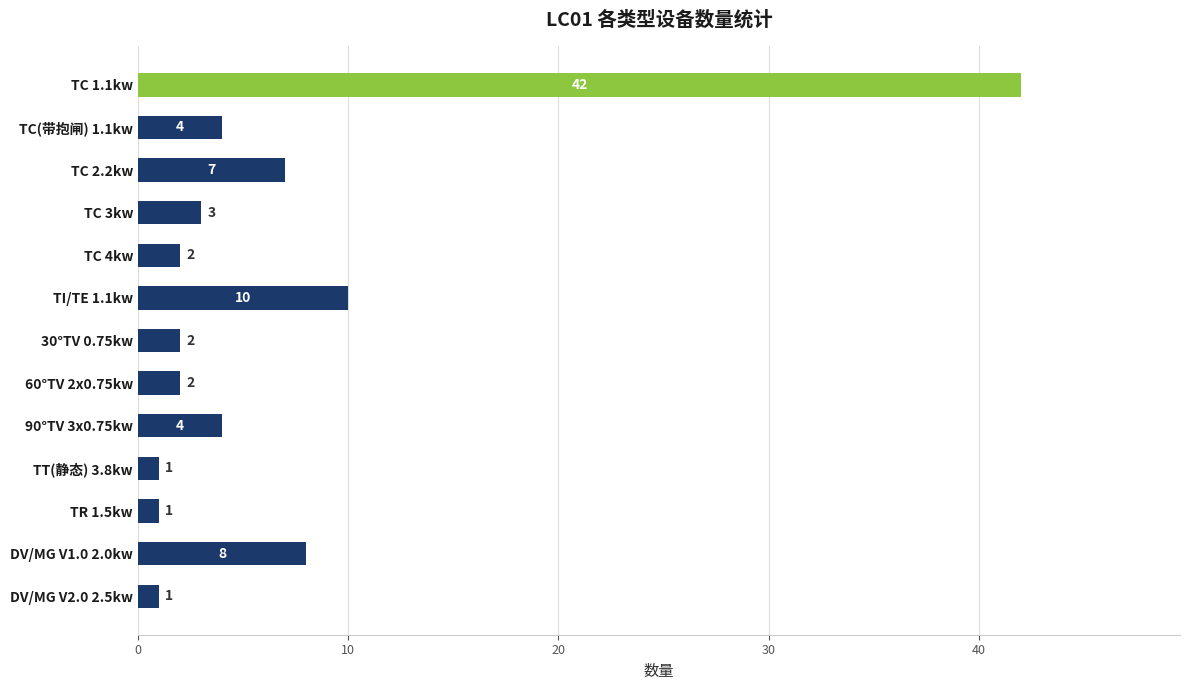

Reading top to bottom, what are all the values shown in this chart?

TC 1.1kw=42	TC(带抱闸) 1.1kw=4	TC 2.2kw=7	TC 3kw=3	TC 4kw=2	TI/TE 1.1kw=10	30°TV 0.75kw=2	60°TV 2x0.75kw=2	90°TV 3x0.75kw=4	TT(静态) 3.8kw=1	TR 1.5kw=1	DV/MG V1.0 2.0kw=8	DV/MG V2.0 2.5kw=1